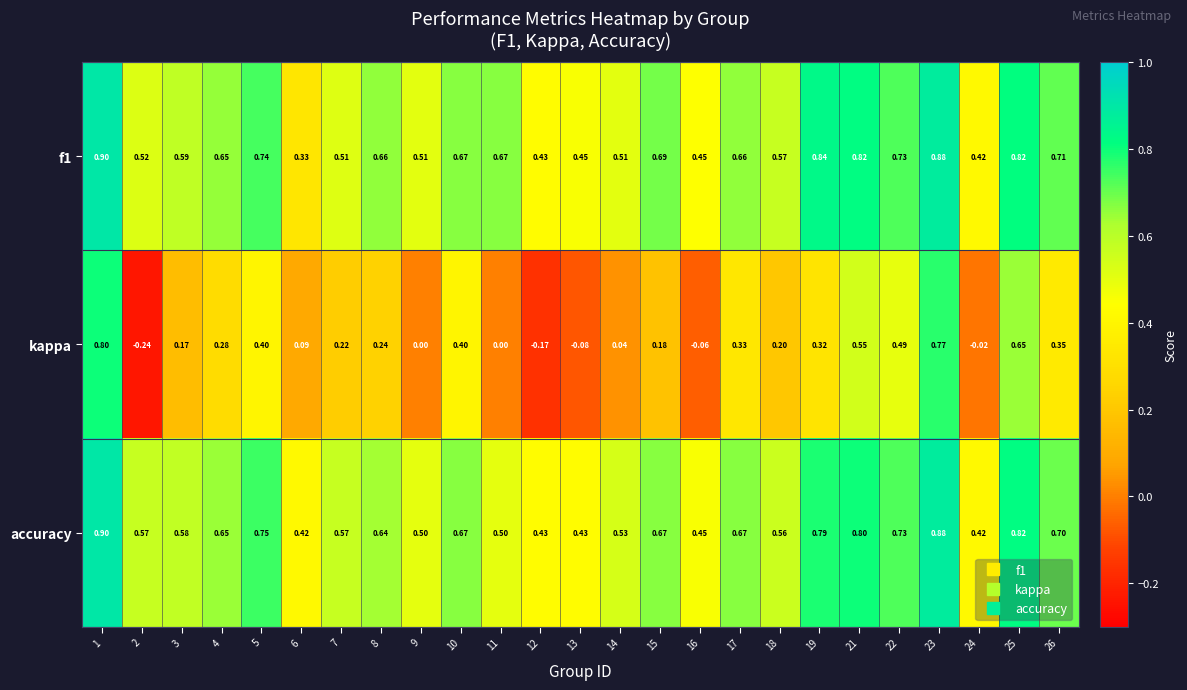

Is the value of kappa at 7 greater than the value of accuracy at 12?

No